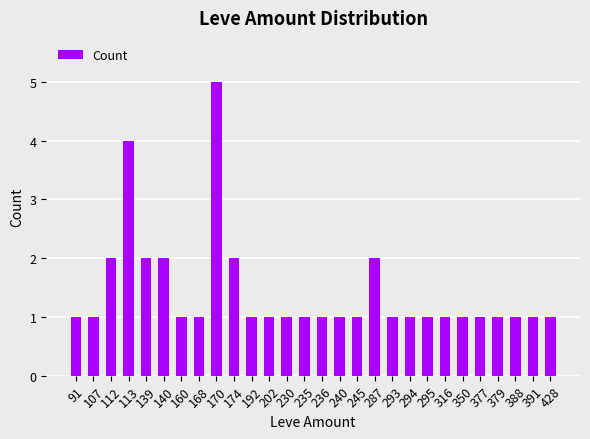

Between 391 and 174, which is larger?

174